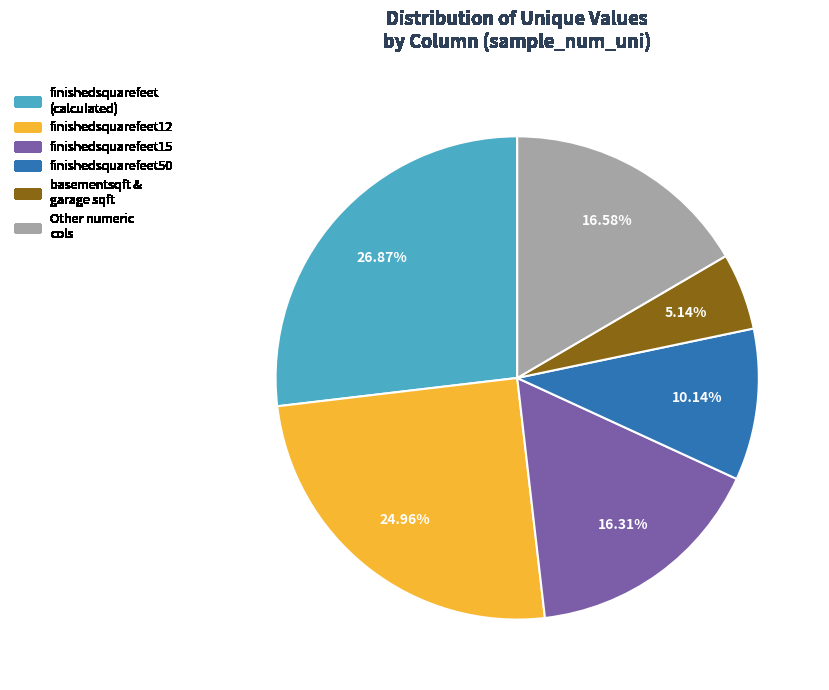

Is there any slice that represents more than half of the pie?

No